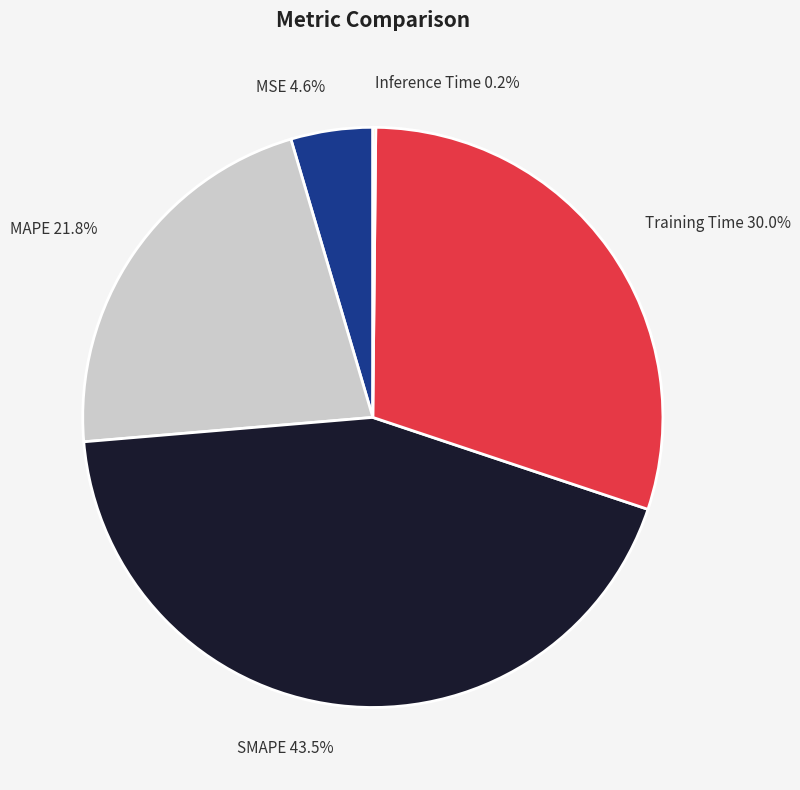

Does SMAPE account for over 50% of the chart?

No